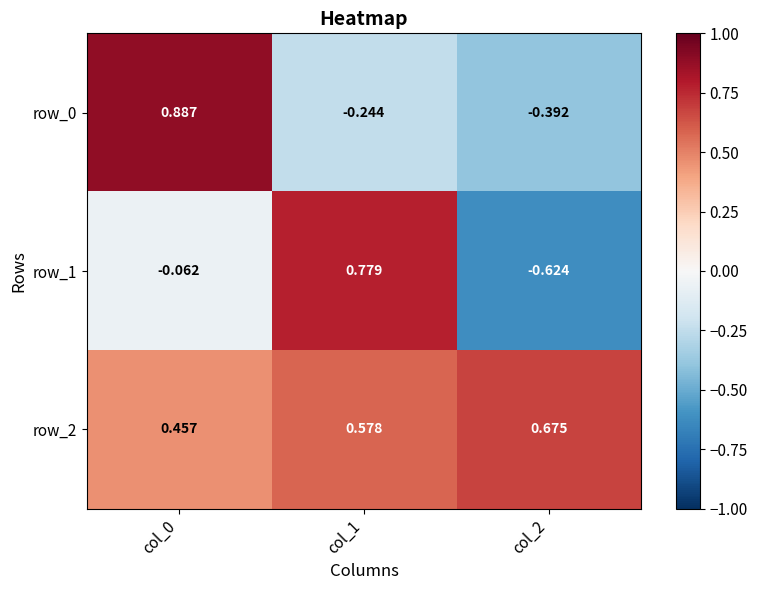

How many distinct data groups are displayed?

3